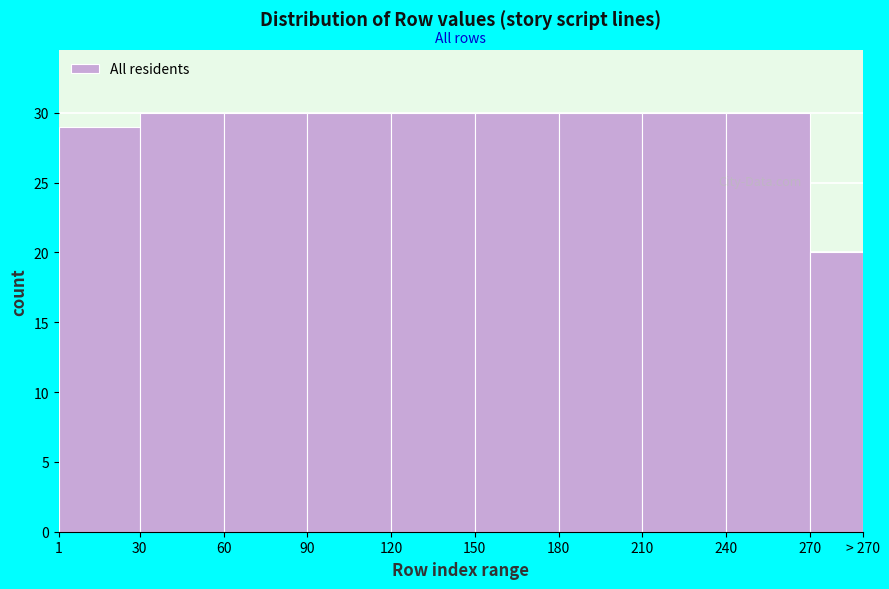

Reading right to left, extract all data points from this chart.

20	30	30	30	30	30	30	30	30	29